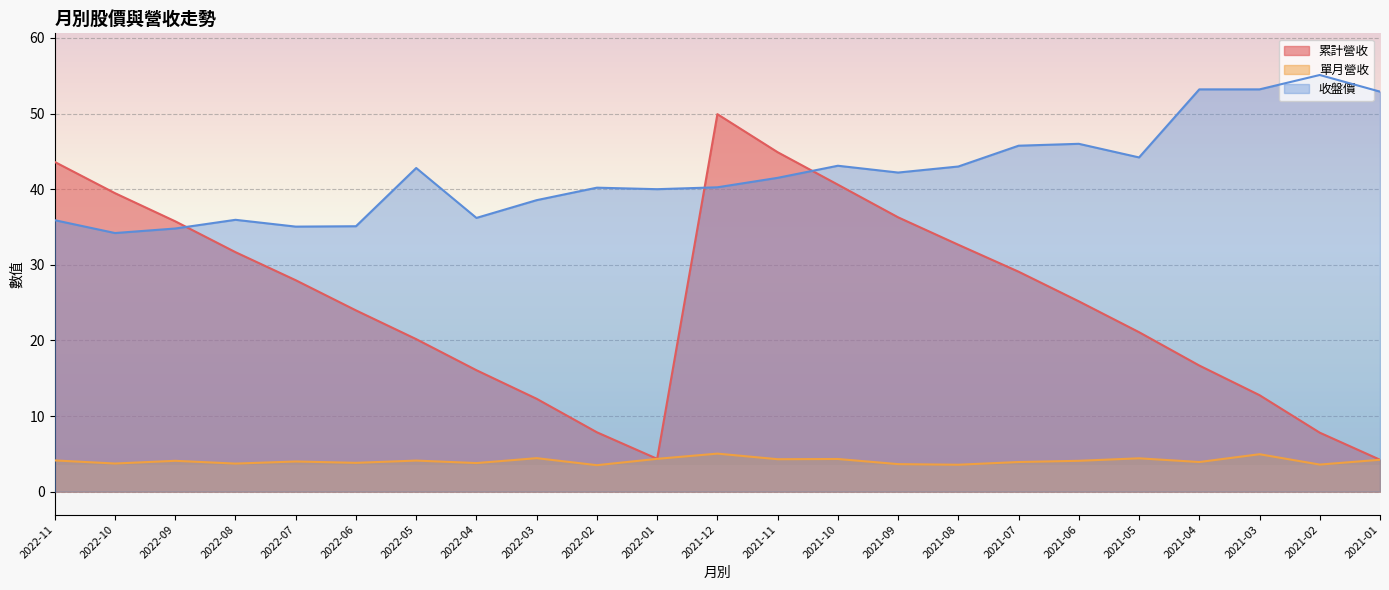

What is the average value of the 單月營收 series?

4.1